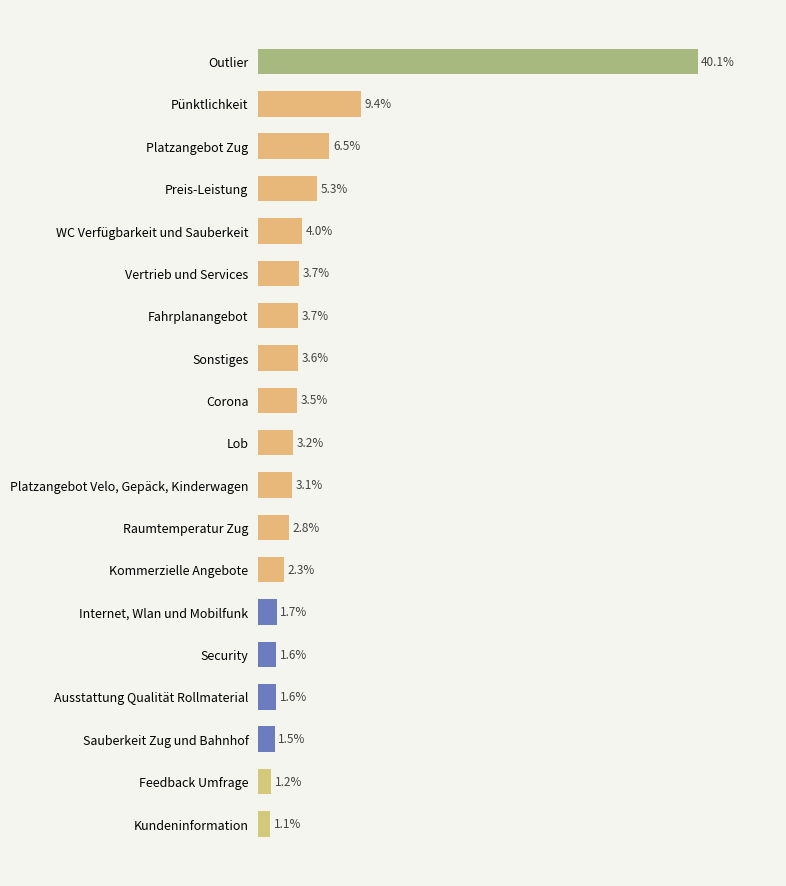

Are the bars horizontal?

Yes